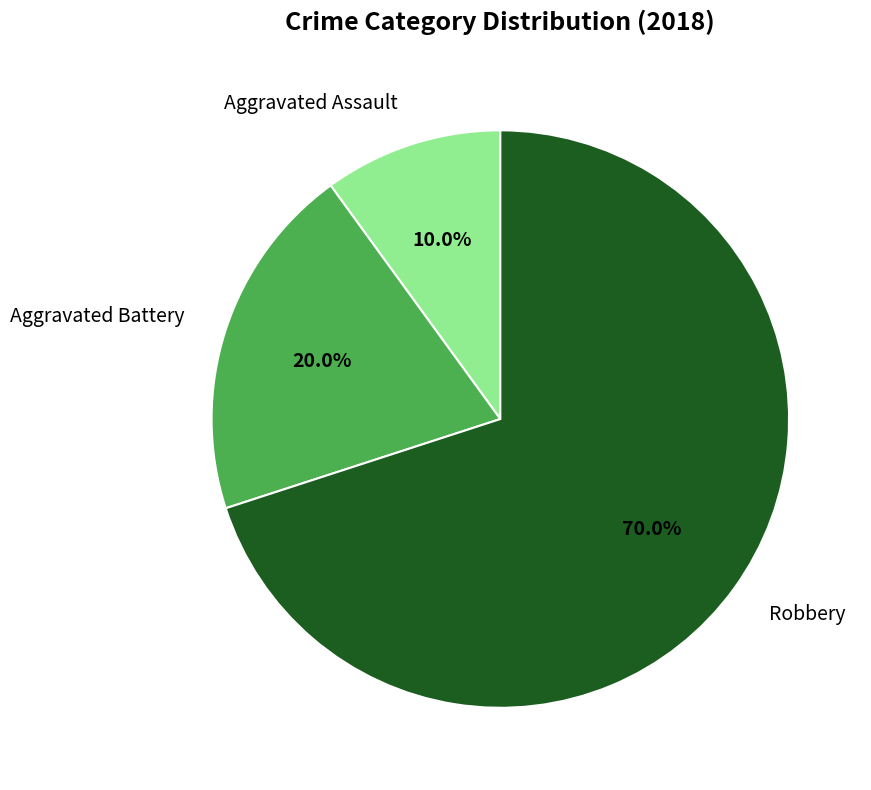

To the nearest percent, what portion does Robbery represent?

70%